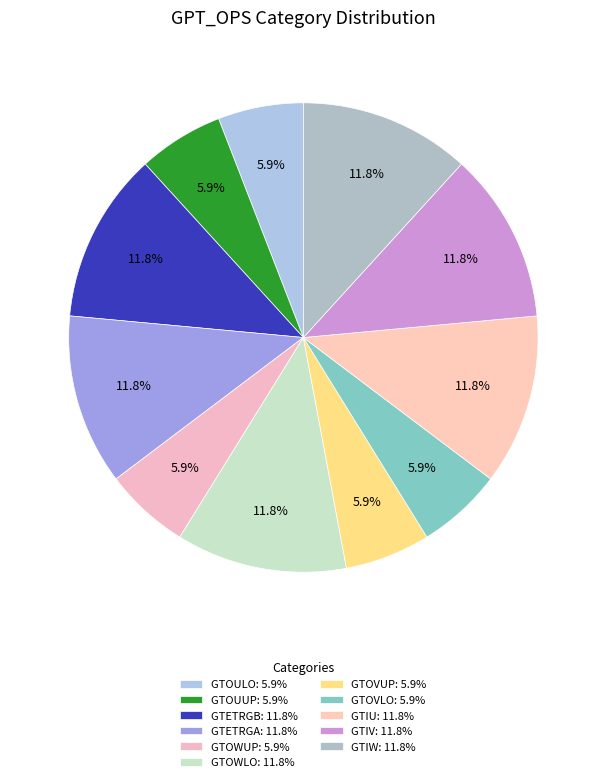

To the nearest percent, what is the average slice percentage?

9%